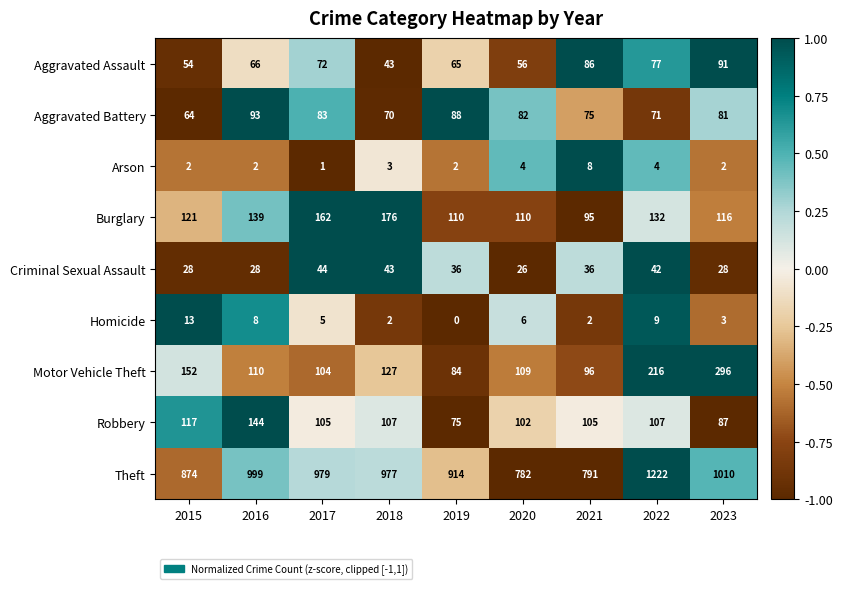

What is the smallest value displayed?

0